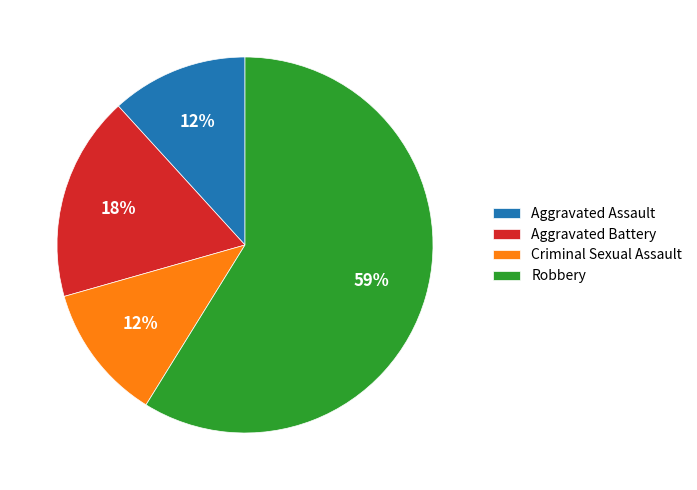

To the nearest percent, what percentage of the pie is Aggravated Battery?

18%